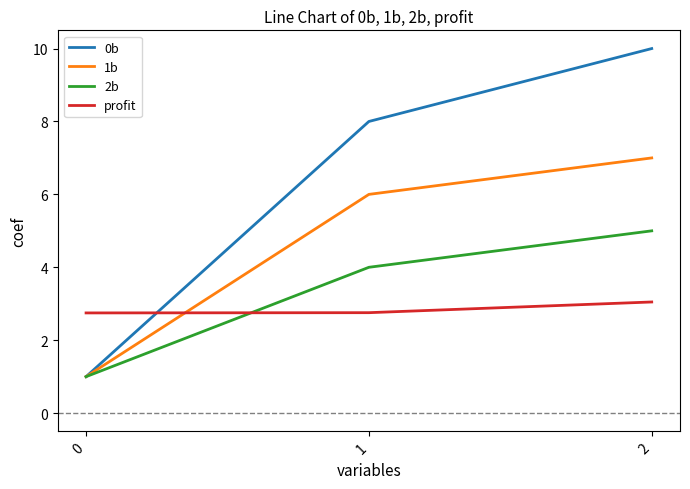

Which series has the widest spread of values?

0b